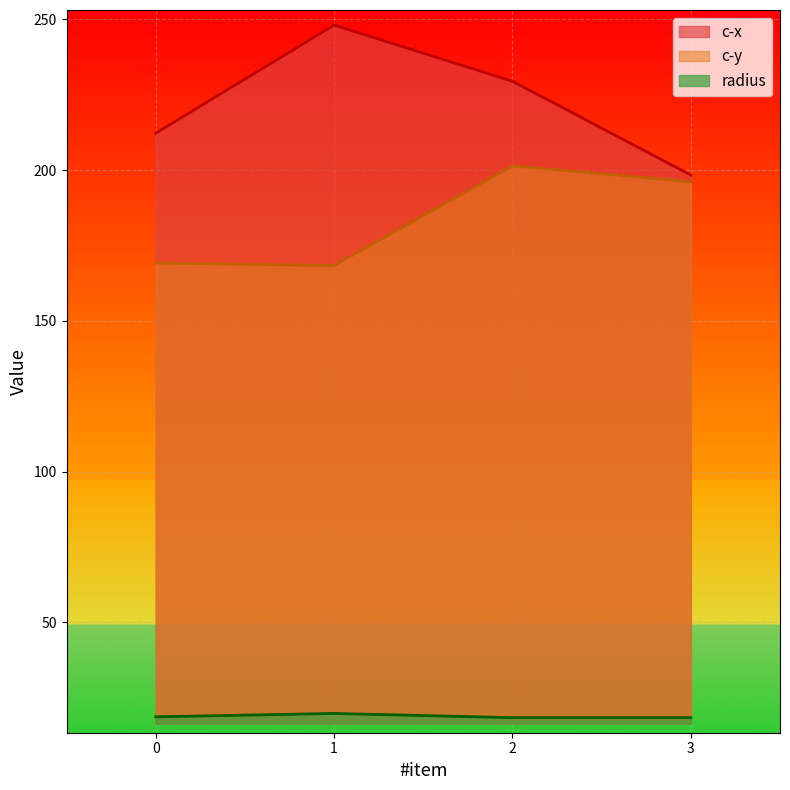

True or false: c-x has a value of 248.1 at 1.

True